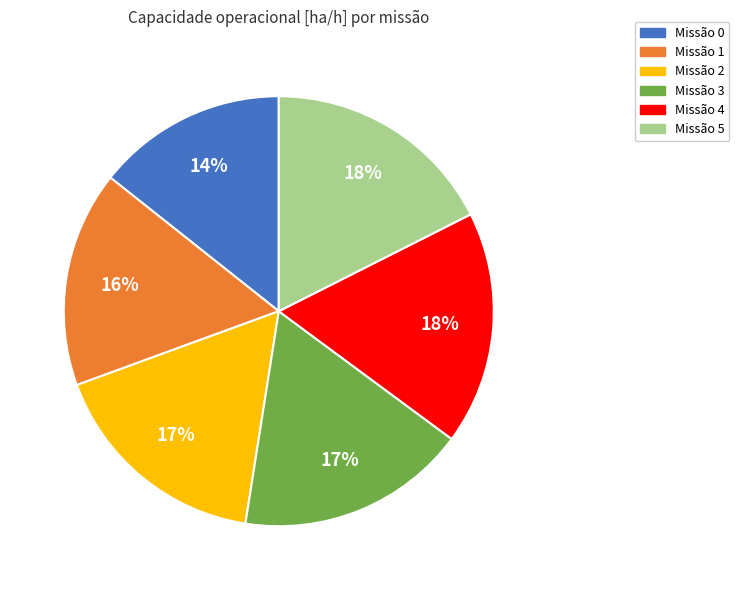

Count the number of slices in the pie.

6